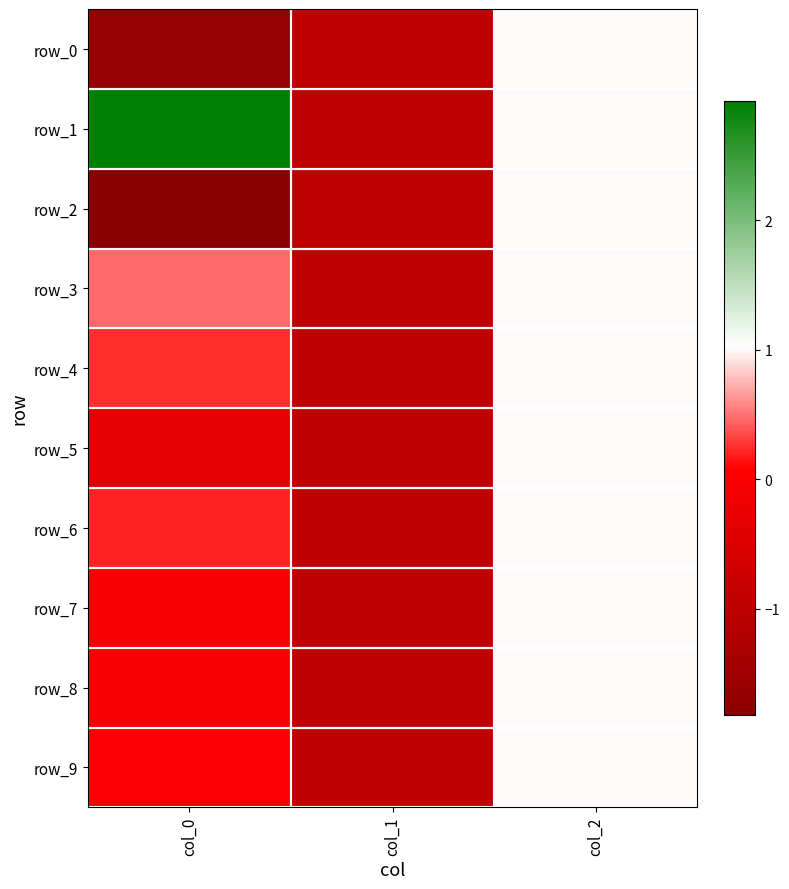

Count the number of data series in this chart.

10